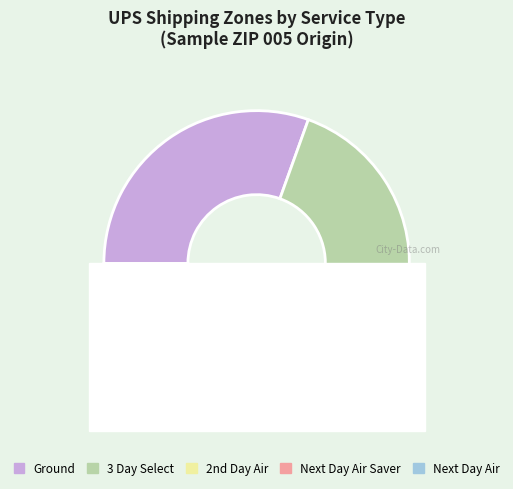

To the nearest percent, what is the average slice percentage?

20%